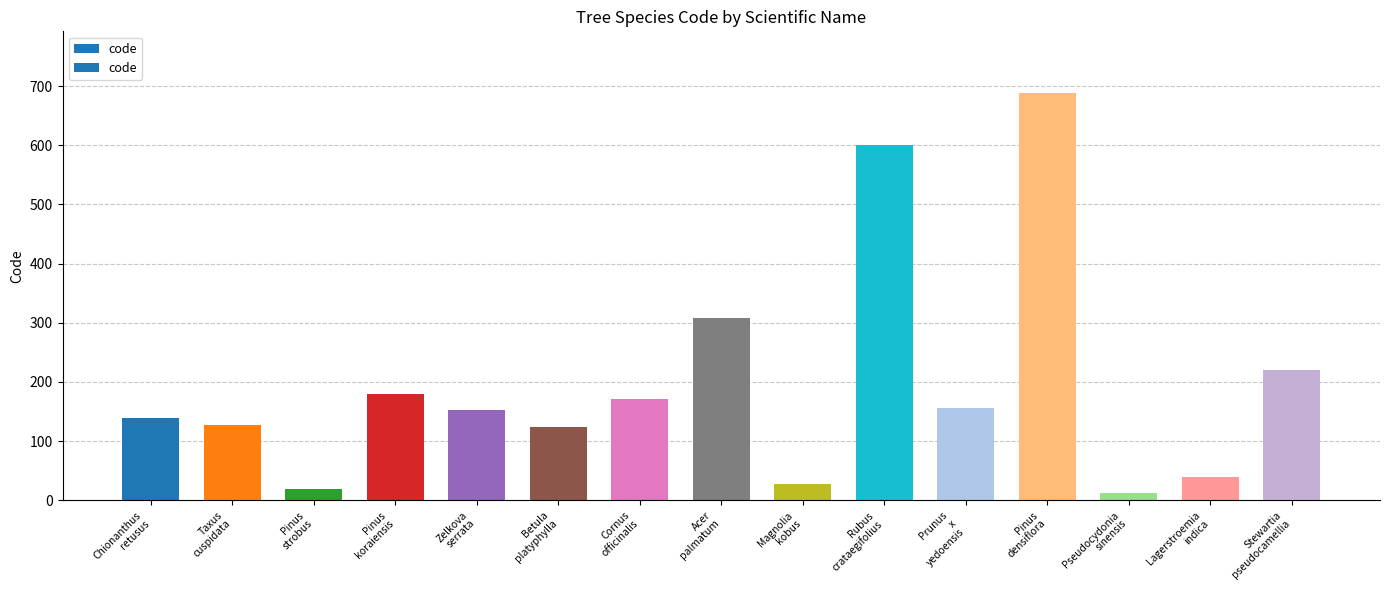

What is the change in value from Chionanthus
retusus to Lagerstroemia
indica?

-101